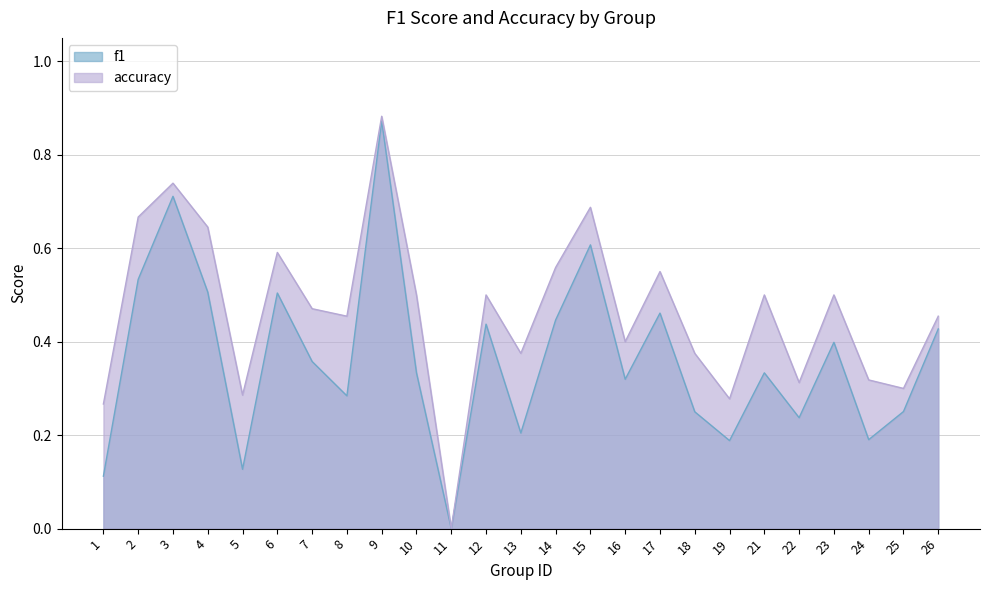

Which series changed the most between 22 and 26?

f1